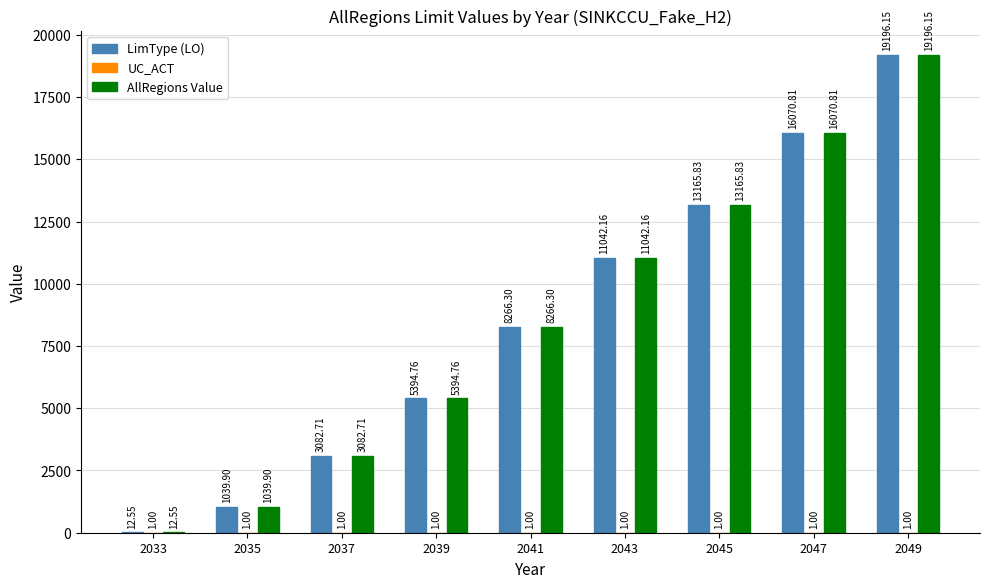

At which category is the sum across all series the highest?

2049